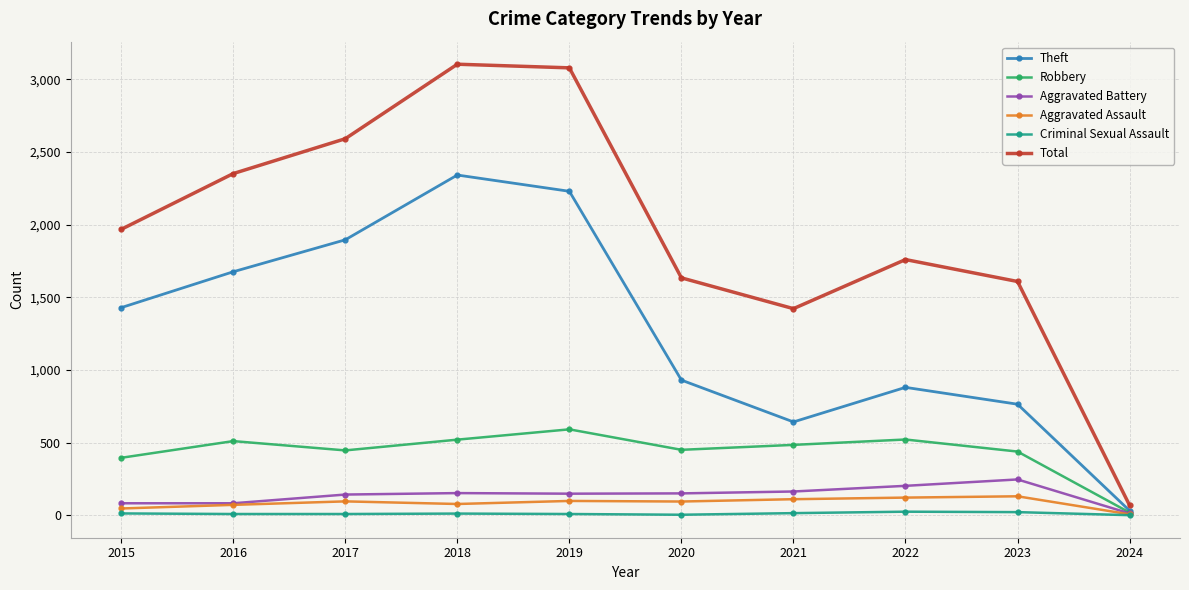

What are all the series names shown in the legend?

Theft, Robbery, Aggravated Battery, Aggravated Assault, Criminal Sexual Assault, Total